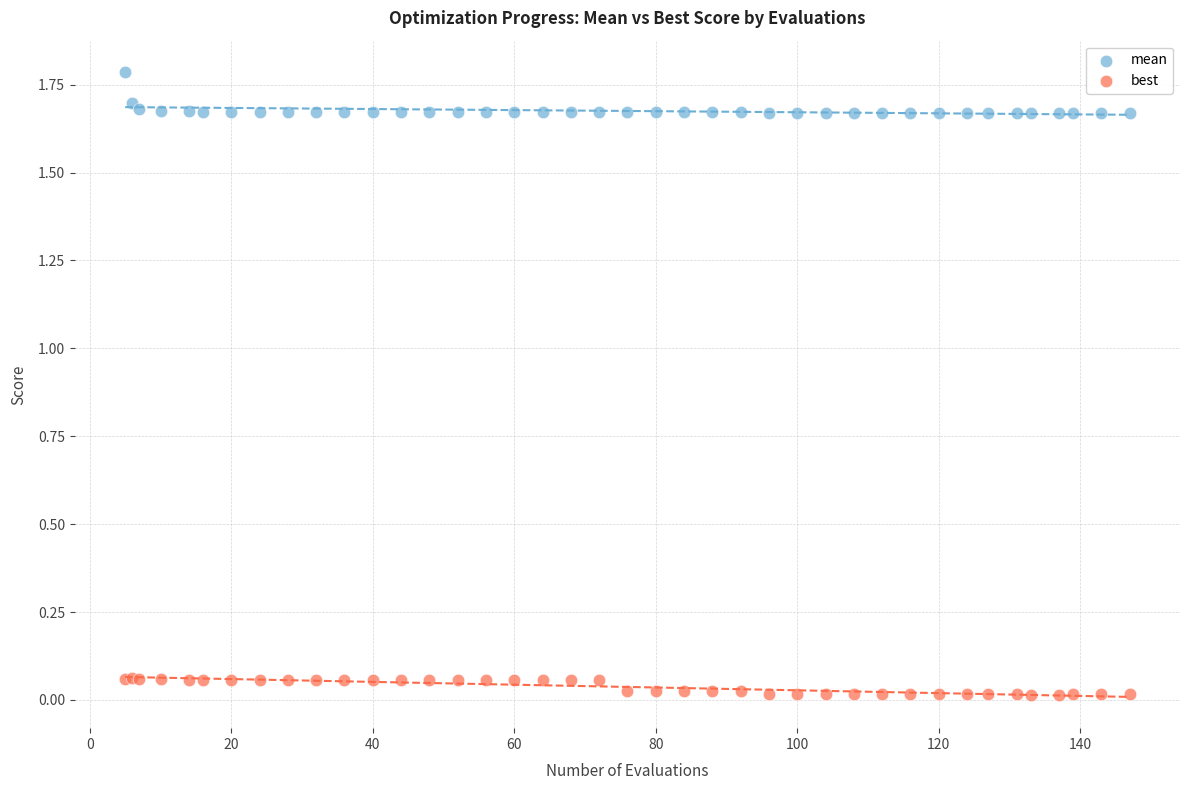

What is the X range (max minus min) for the scatter plot?

142.0